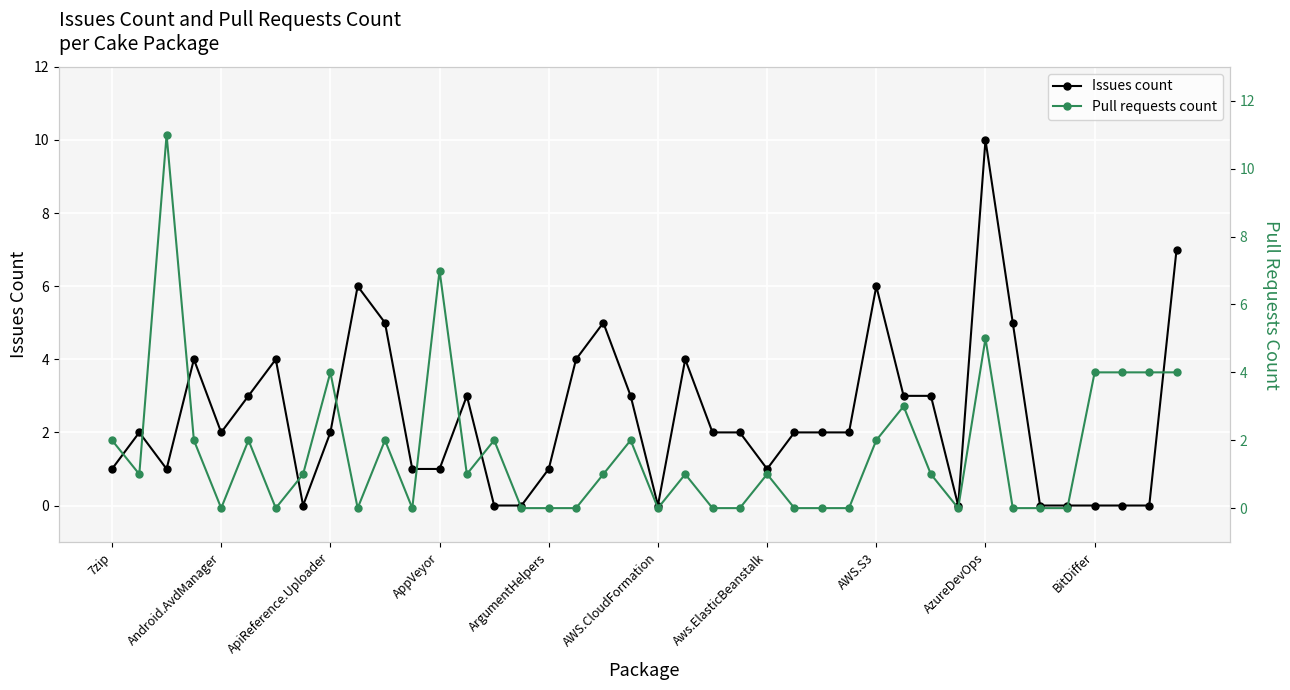

Is it true that Issues count equals 0 at AWS.CloudFormation?

True